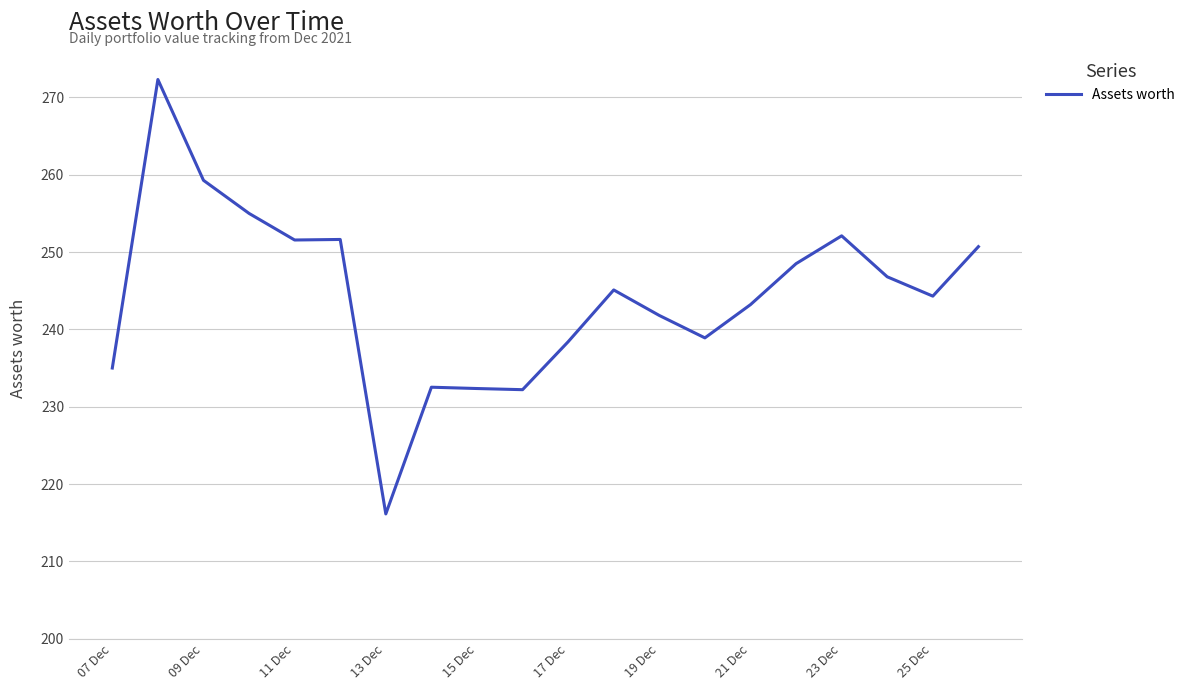

What is the greatest value displayed?

272.3